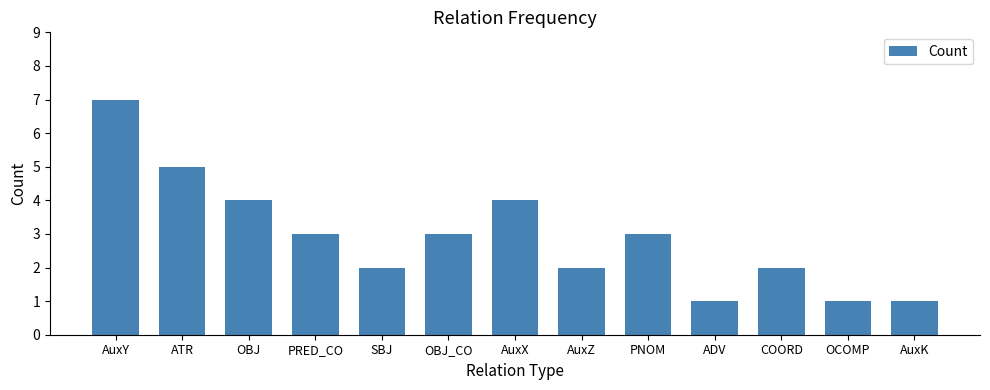

Is it true that the value at AuxY is 7?

True